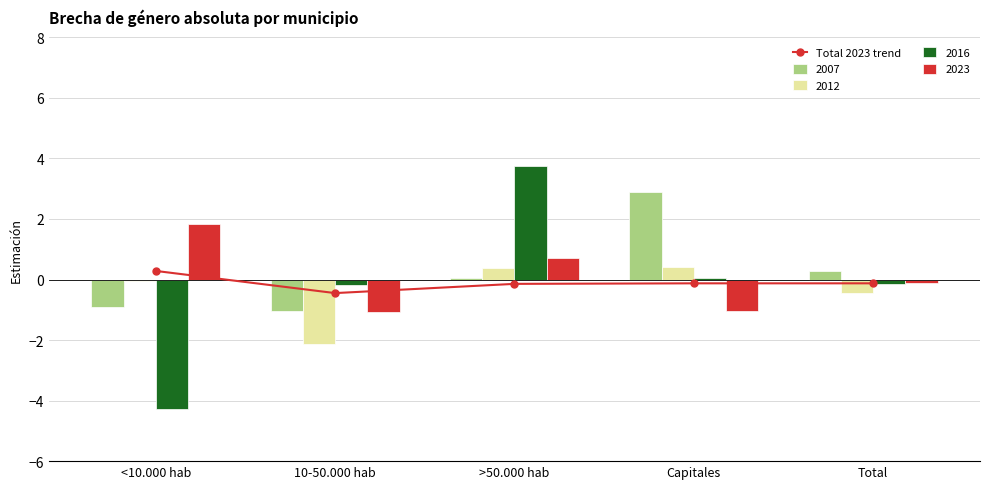

Which label corresponds to the smallest value in the chart?

10-50.000 hab